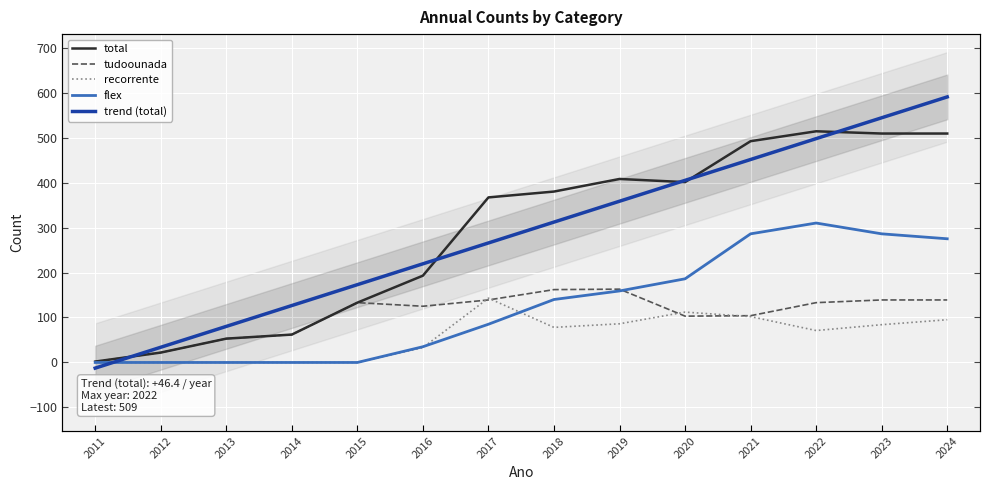

Reading left to right, what are all the values shown in this chart?

total: 2.0	22.0	53.0	62.0	133.0	193.0	367.0	380.0	408.0	401.0	492.0	514.0	509.0	509.0
tudoounada: 2.0	22.0	53.0	62.0	133.0	125.0	139.0	162.0	163.0	103.0	104.0	133.0	139.0	139.0
recorrente: 0.0	0.0	0.0	0.0	0.0	33.0	143.0	78.0	86.0	112.0	102.0	71.0	84.0	95.0
flex: 0.0	0.0	0.0	0.0	0.0	35.0	85.0	140.0	159.0	186.0	286.0	310.0	286.0	275.0
trend (total): -12.6	33.8	80.2	126.6	173.0	219.4	265.7	312.1	358.5	404.9	451.3	497.7	544.0	590.4